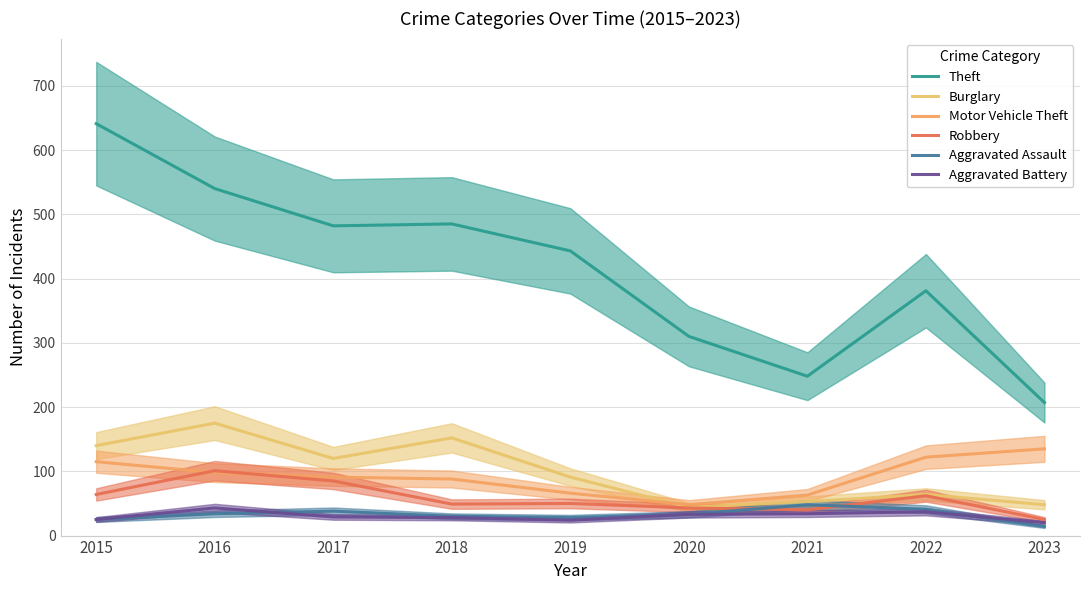

Where does the Theft series first go above 443?

2015